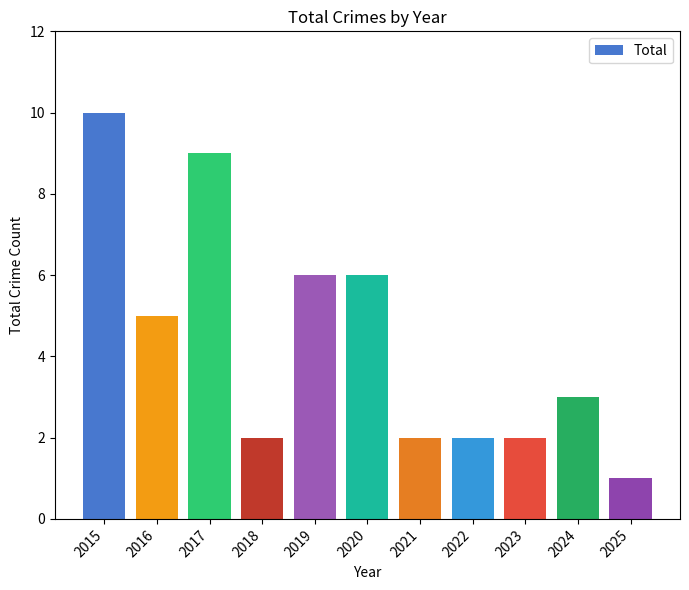

What is the change in value from 2023 to 2024?

+1